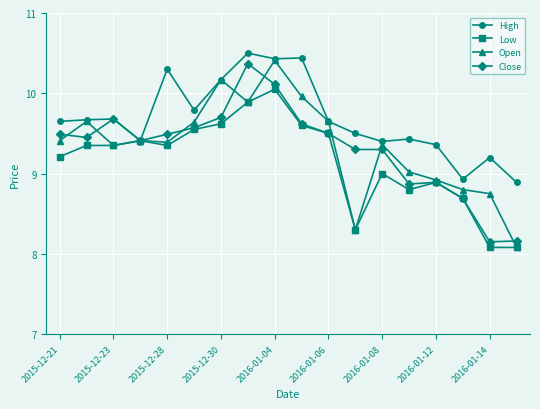

True or false: Close has more than 0 interior local peaks.

True